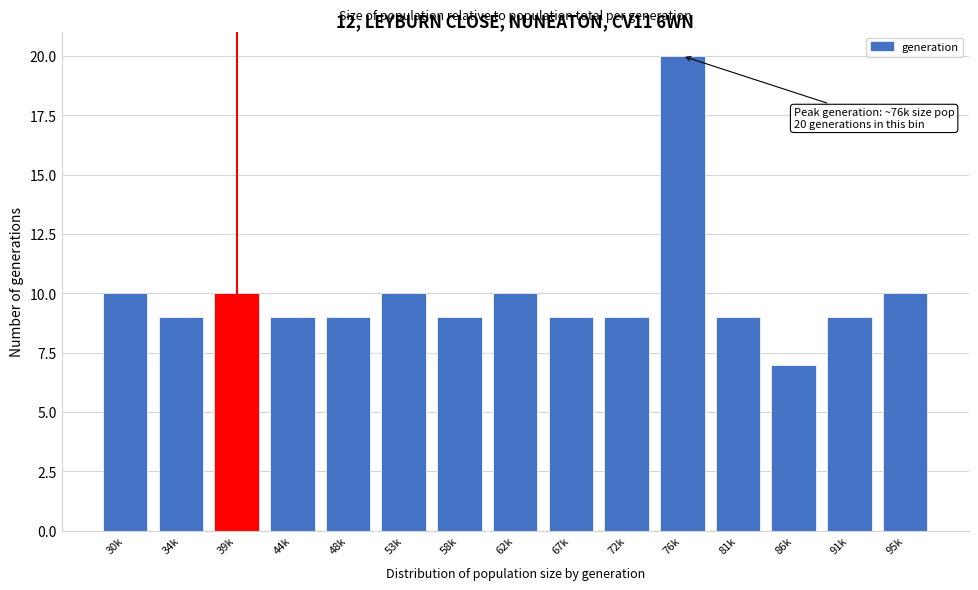

Reading left to right, list all the values displayed in this chart.

30k=10	34k=9	39k=10	44k=9	48k=9	53k=10	58k=9	62k=10	67k=9	72k=9	76k=20	81k=9	86k=7	91k=9	95k=10